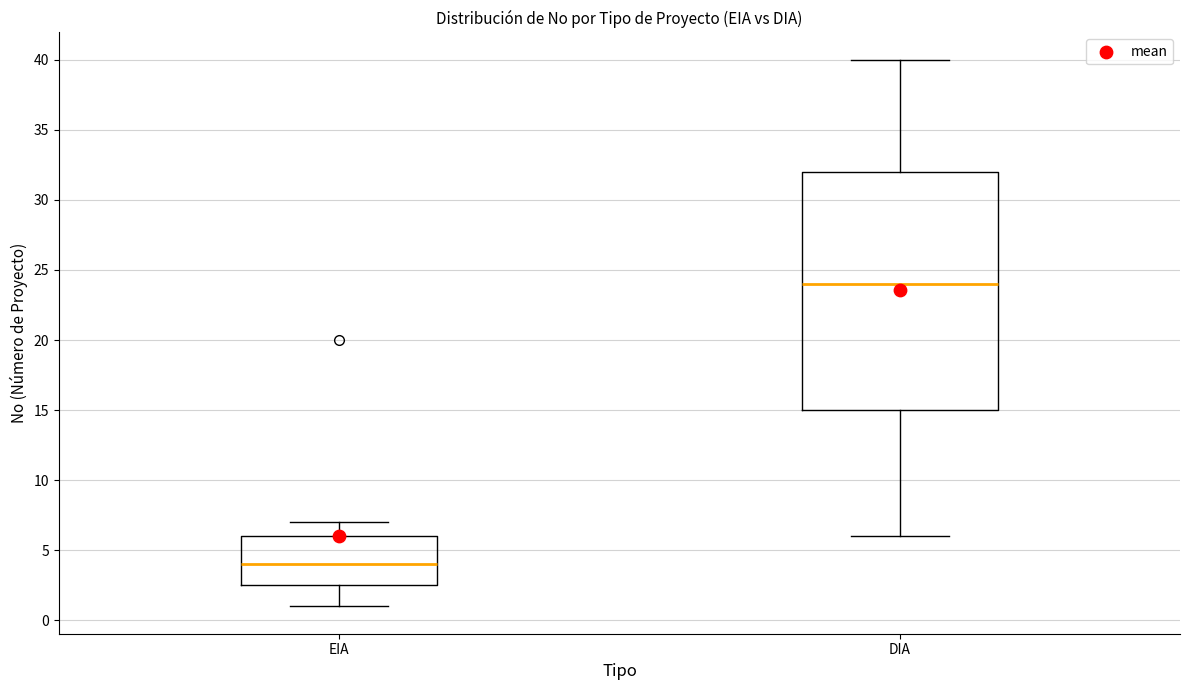

Reading left to right, transcribe this box plot: for each box, give where its median line is, the range the box spans, and where its two whiskers end, as read against the y-axis. The values are not printed on the chart, so give them approximately, as read against the axis.

EIA: median 4.0, box 2.5 to 6.0, whiskers 1.0 to 7.0
DIA: median 24.0, box 15.0 to 32.0, whiskers 6.0 to 40.0